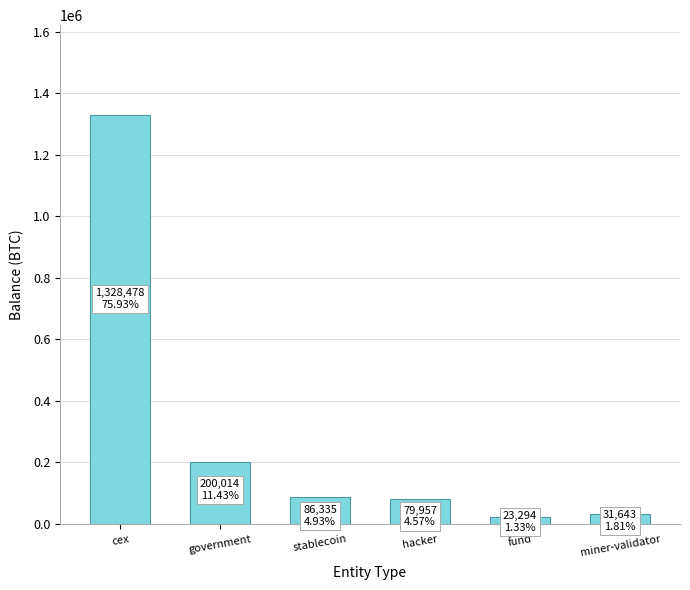

What is the difference between the values at stablecoin and cex?

1242142.5